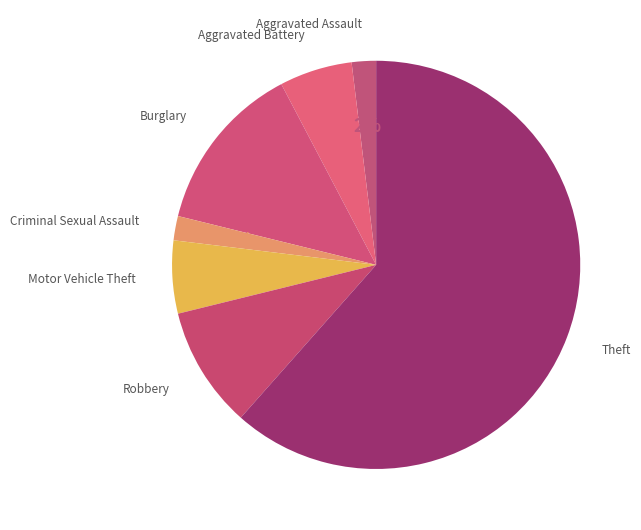

Rank the categories by value from lowest to highest.

Aggravated Assault, Criminal Sexual Assault, Aggravated Battery, Motor Vehicle Theft, Robbery, Burglary, Theft